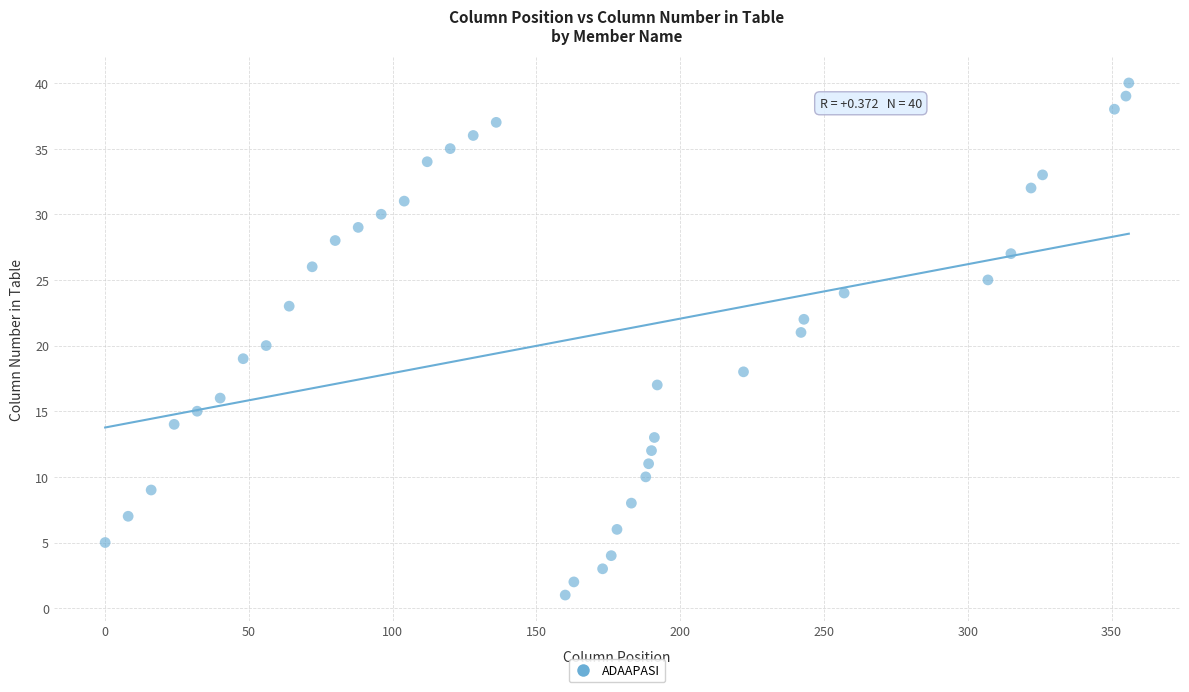

What is the range of X values (max minus min)?

356